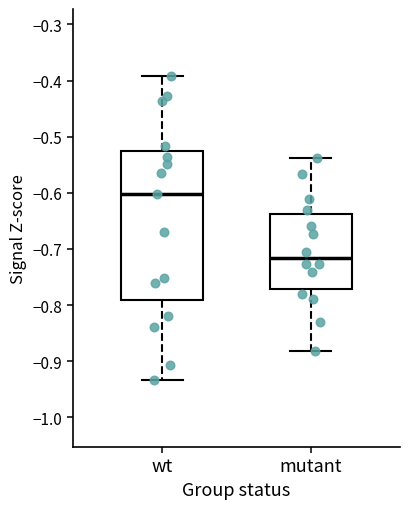

Which box is the tallest, from its lower edge to its upper edge?

wt